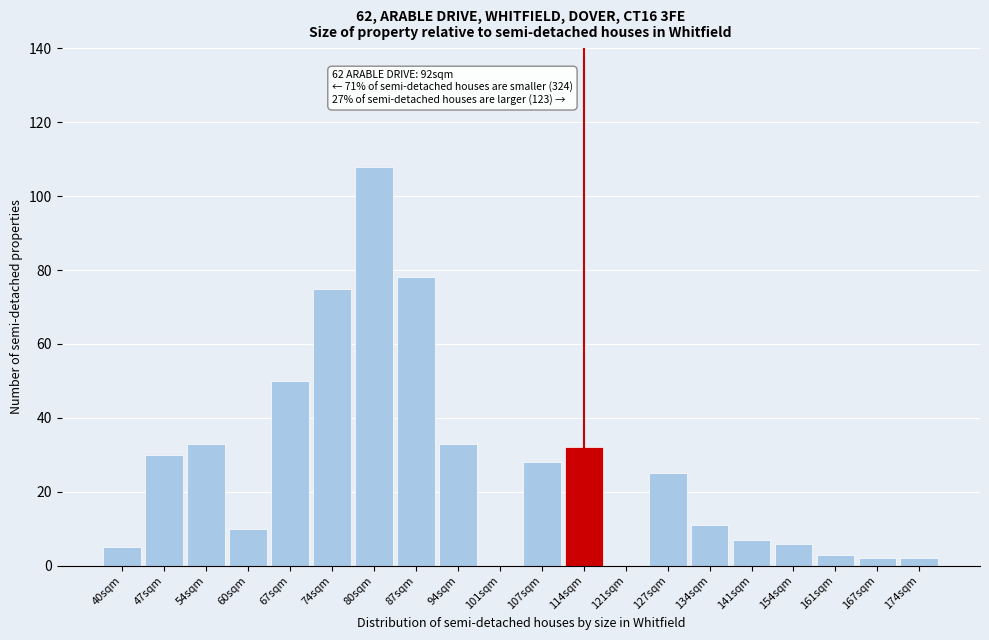

Reading left to right, what are all the values shown in this chart?

40sqm=5	47sqm=30	54sqm=33	60sqm=10	67sqm=50	74sqm=75	80sqm=108	87sqm=78	94sqm=33	101sqm=0	107sqm=28	114sqm=32	121sqm=0	127sqm=25	134sqm=11	141sqm=7	154sqm=6	161sqm=3	167sqm=2	174sqm=2